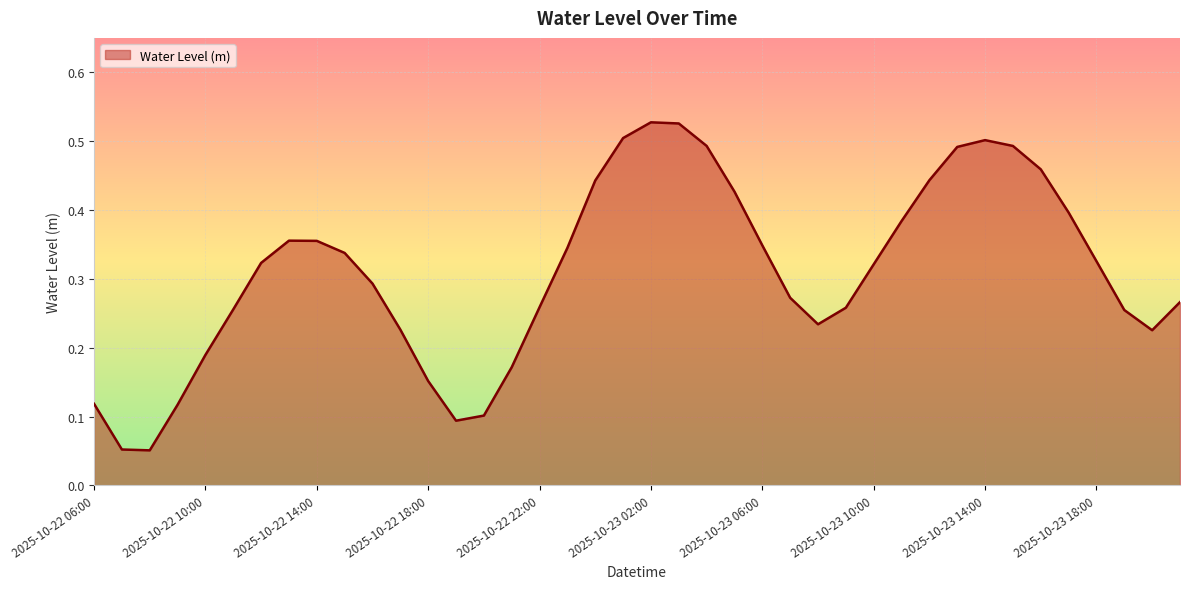

How many lines are shown in the chart?

1